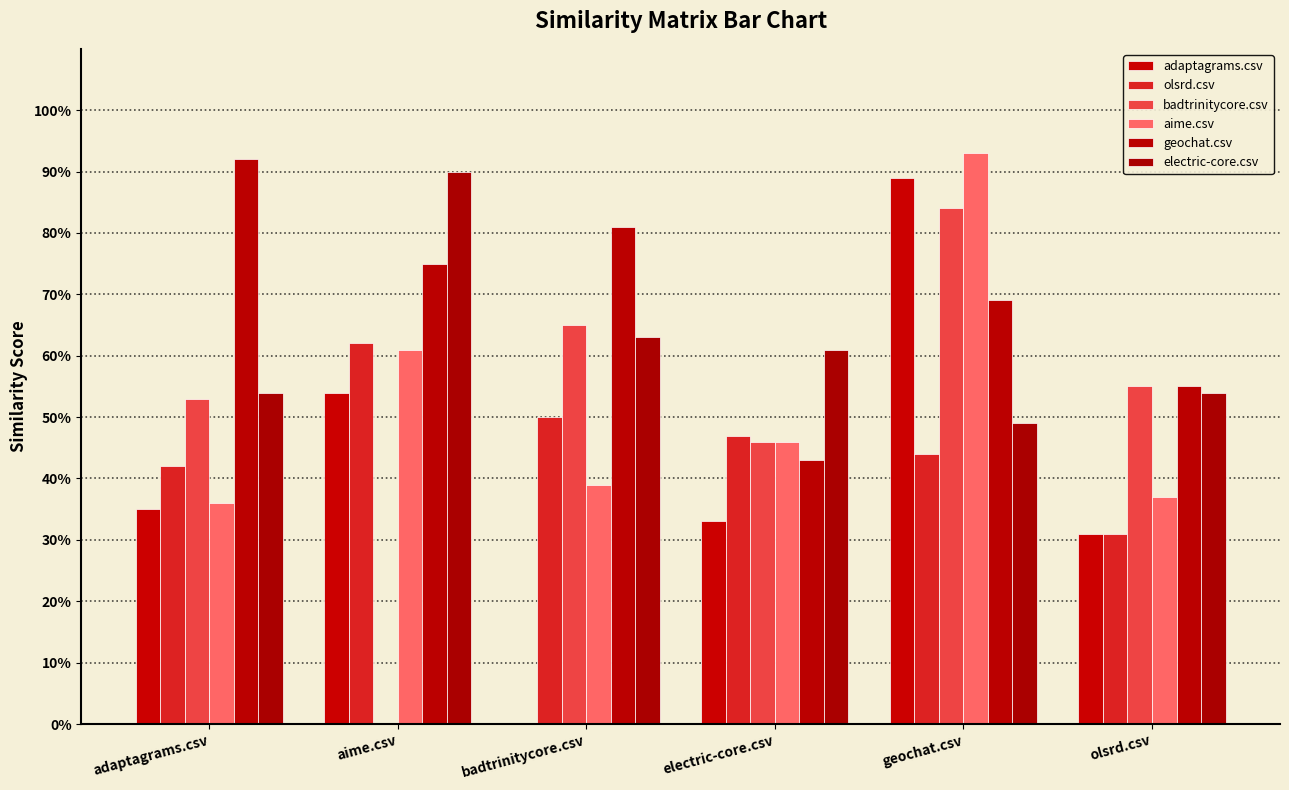

Are the bars grouped side by side (vs. stacked)?

Yes